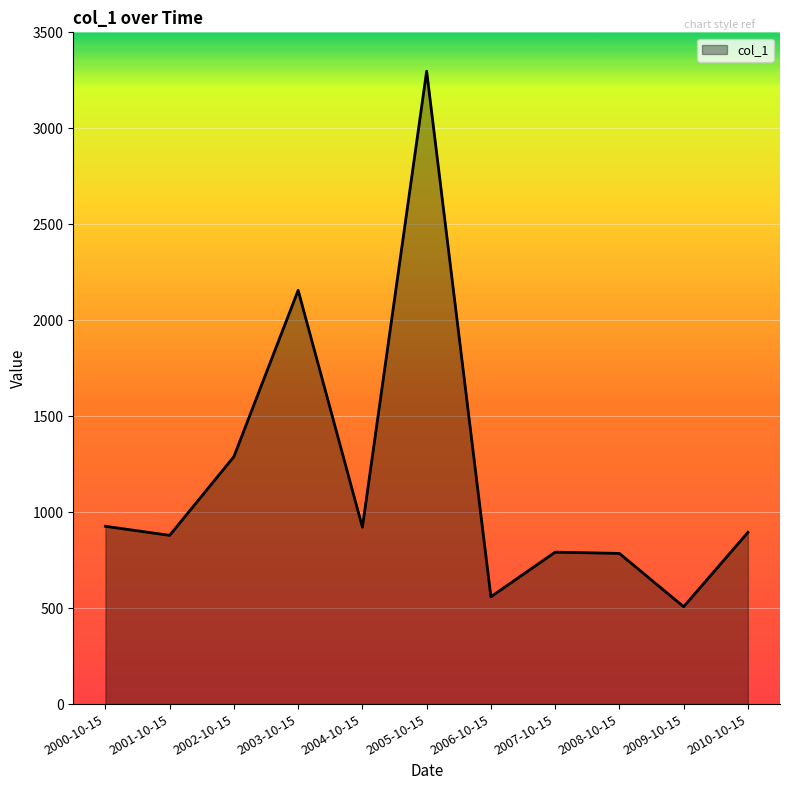

What is the approximate value at 2000-10-15?

926.3